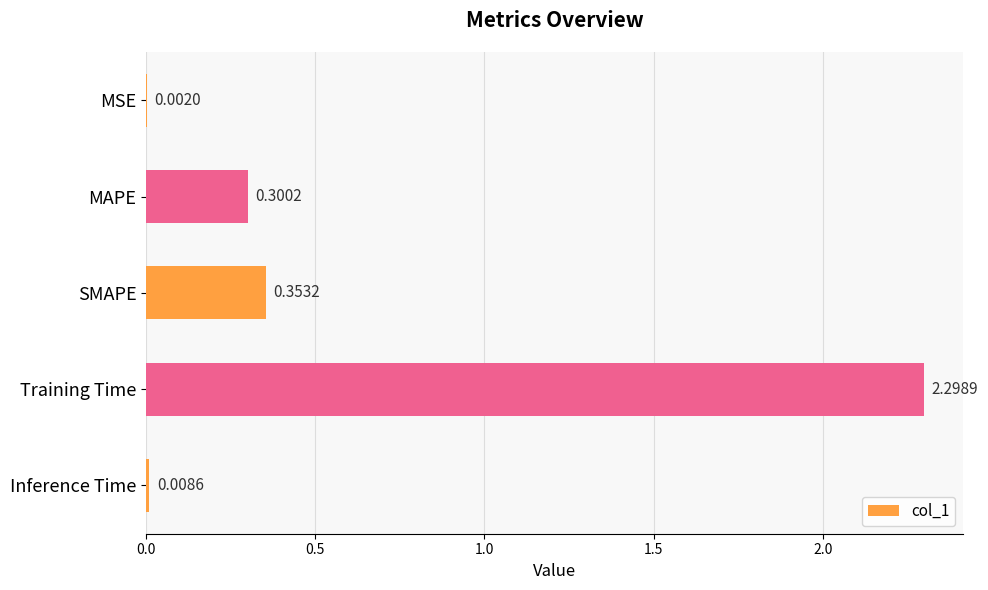

Which has a higher value, MAPE or Training Time?

Training Time